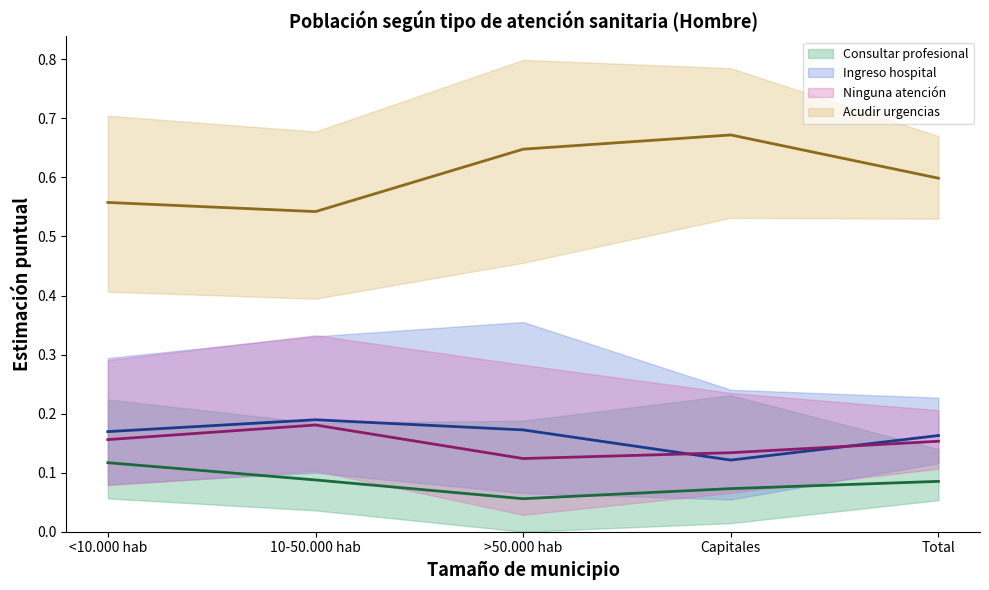

What is the value of the Consultar profesional (central) point at the 3rd from the left?

0.1